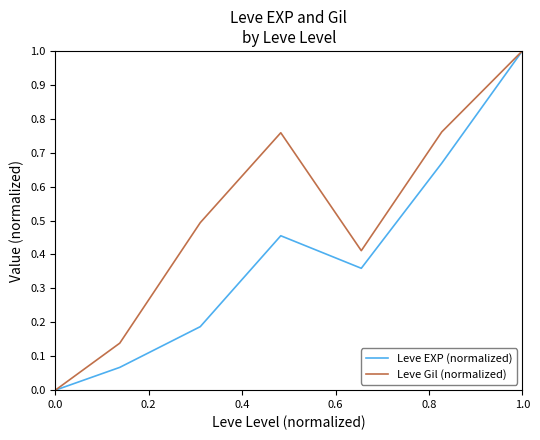

Rank the series by their average value, from lowest to highest.

Leve EXP (normalized), Leve Gil (normalized)